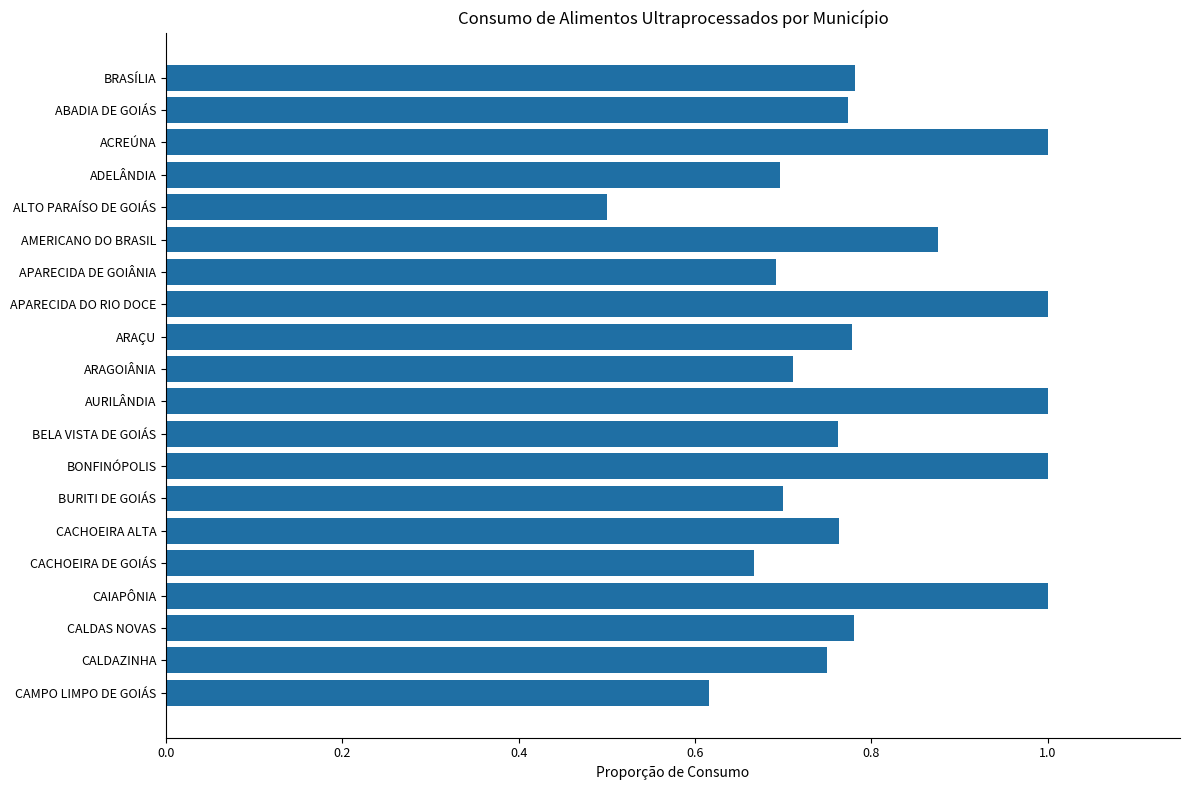

Are the bars grouped side by side (vs. stacked)?

No